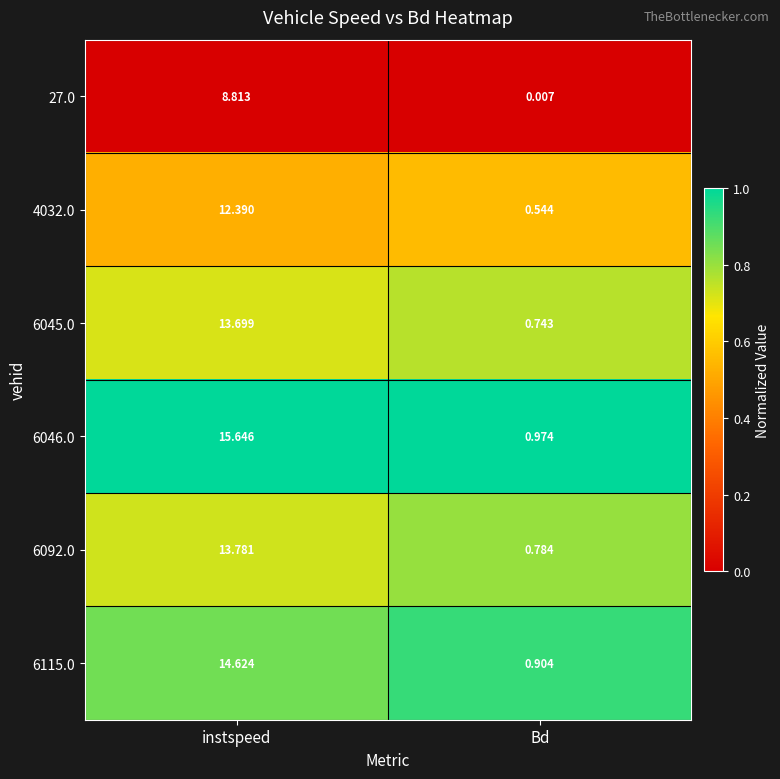

Which series changed the most between instspeed and Bd?

6046.0